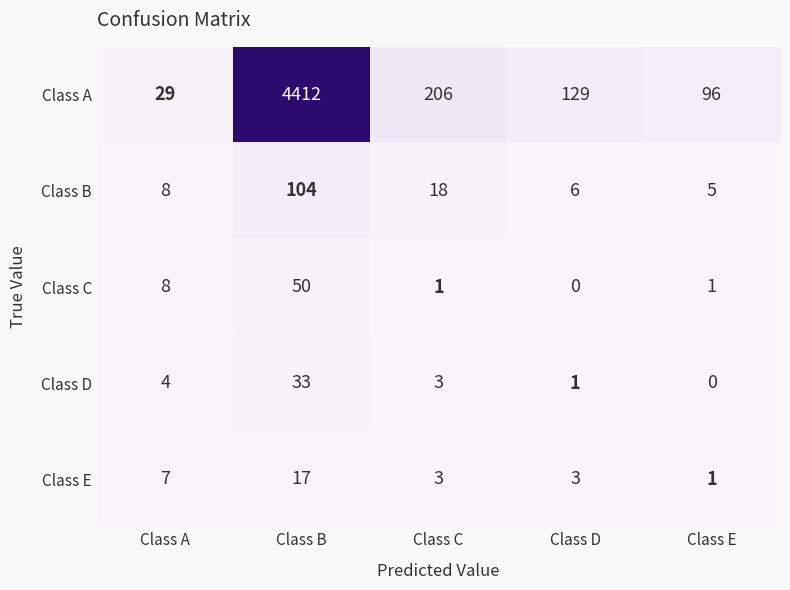

List the series in order of their peak value, highest first.

Class A, Class B, Class C, Class D, Class E